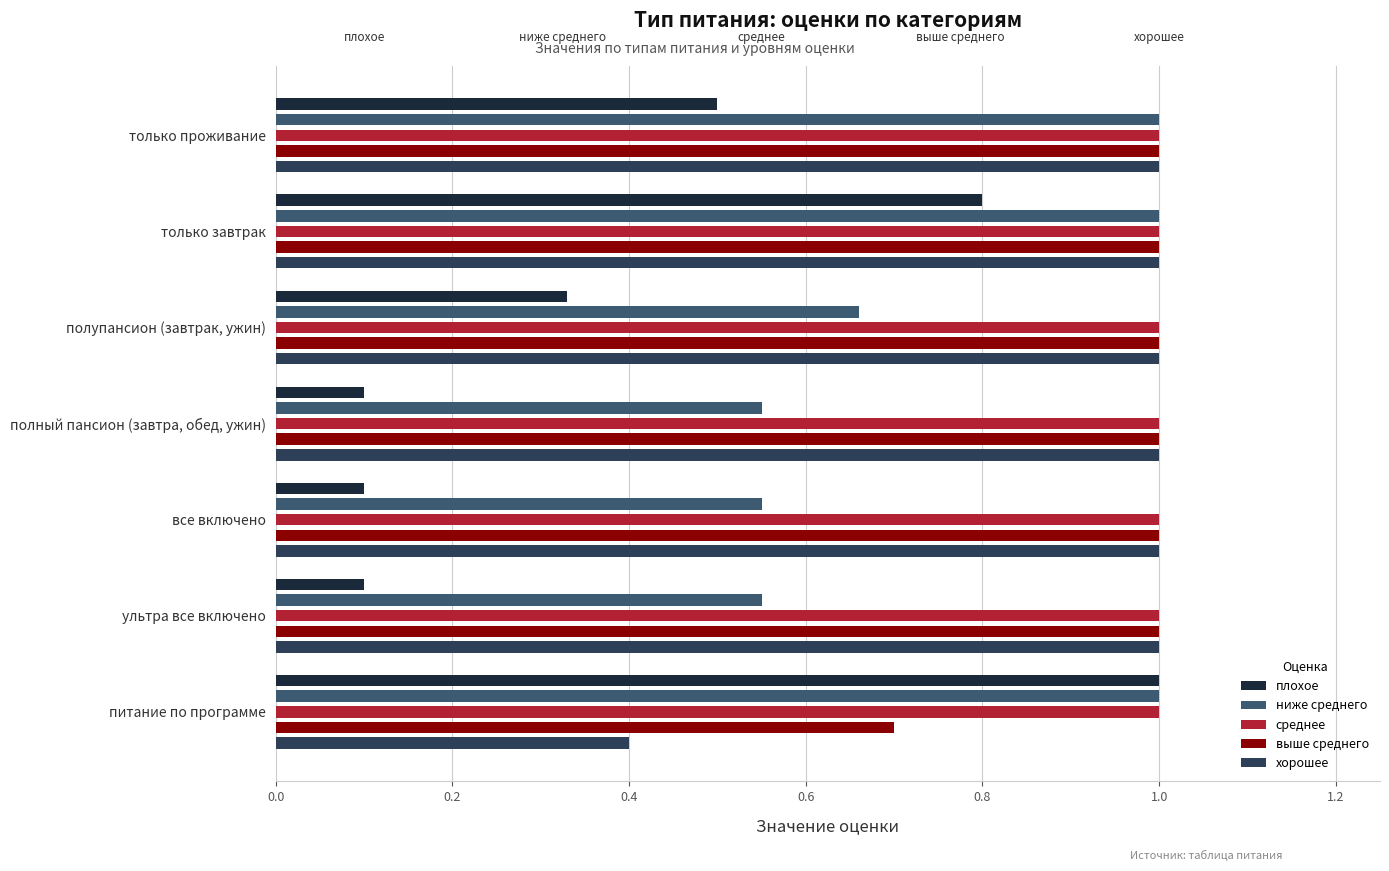

The среднее series shows 1.0 at полный пансион (завтра, обед, ужин). True or false?

True